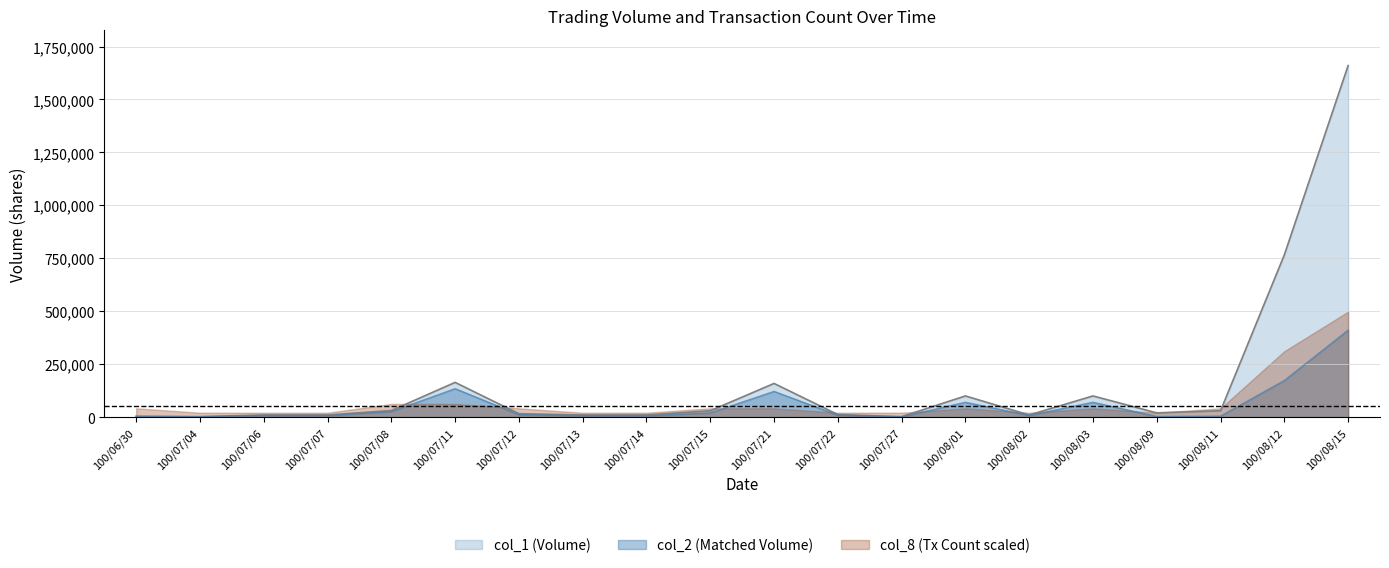

Which series has the widest spread of values?

col_1 (Volume)